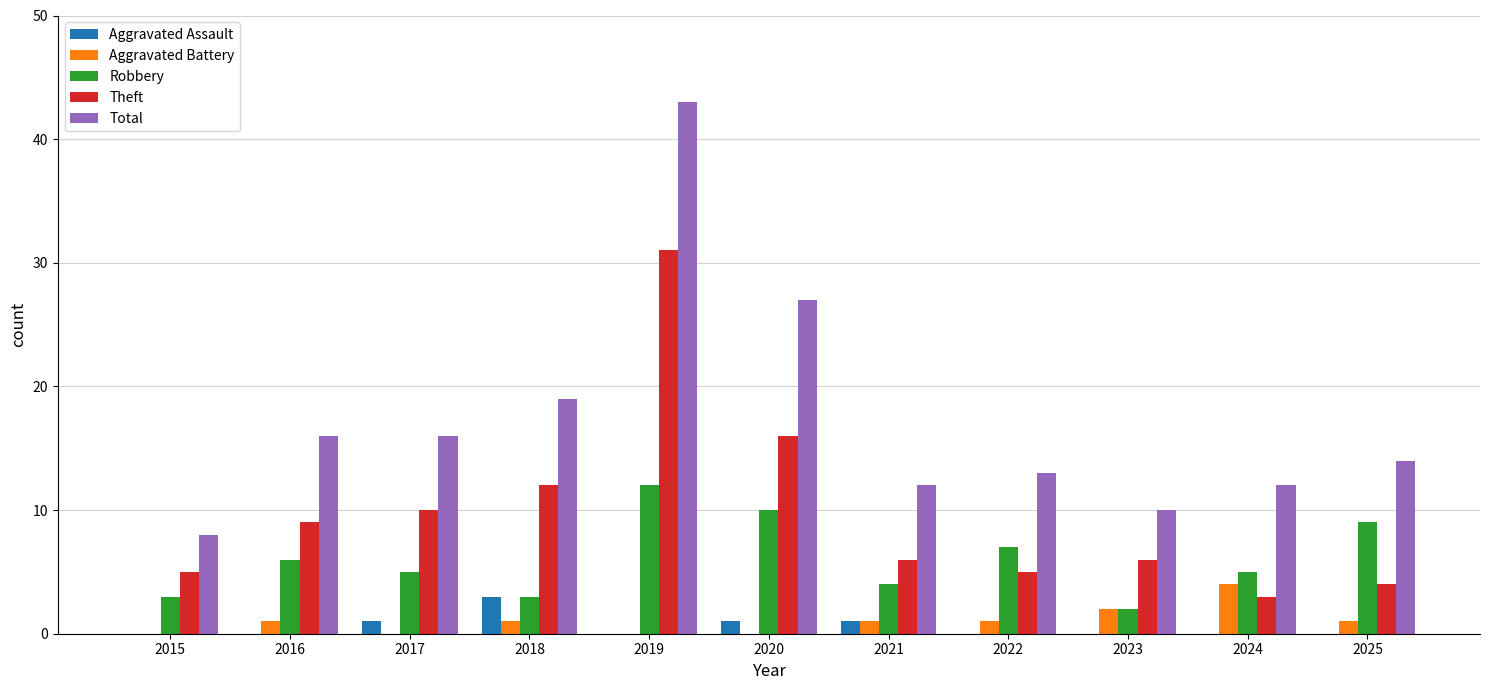

Which series changed the most between 2019 and 2020?

Total